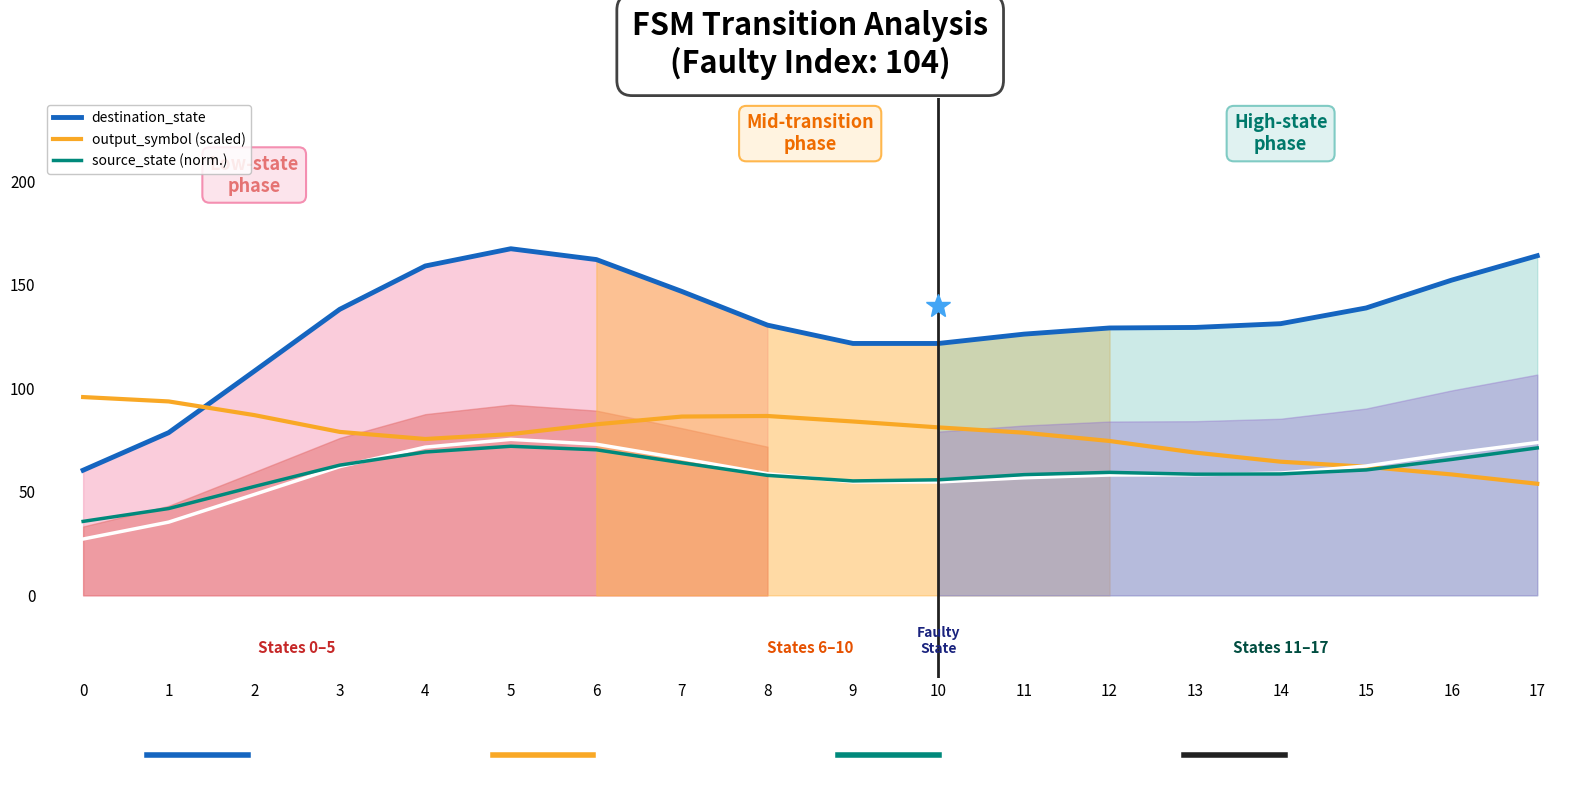

What is the total value across all series at 4?

303.7